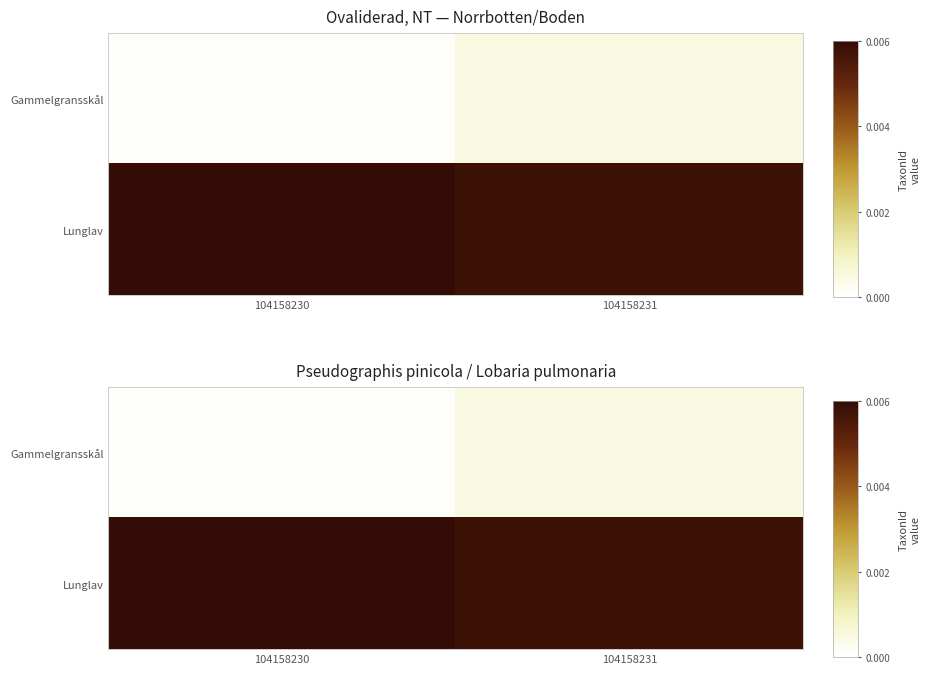

Rank the series at 104158230 from lowest to highest value.

Gammelgransskål, Lunglav